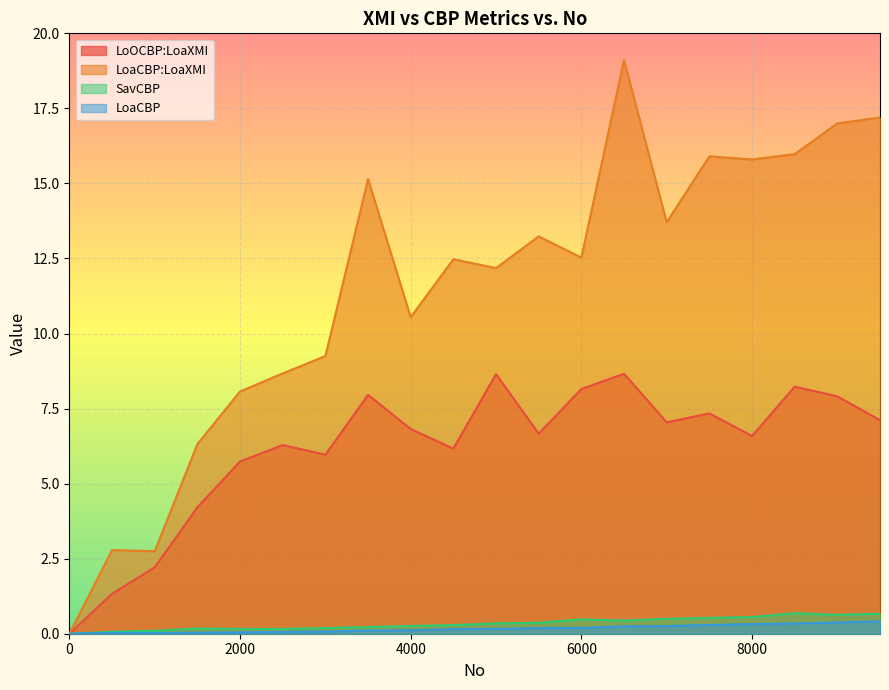

Reading right to left, extract all data points from this chart.

LoOCBP:LoaXMI: 9500=7.1	9000=7.9	8500=8.2	8000=6.6	7500=7.3	7000=7.0	6500=8.7	6000=8.2	5500=6.7	5000=8.6	4500=6.2	4000=6.8	3500=8.0	3000=6.0	2500=6.3	2000=5.7	1500=4.2	1000=2.2	500=1.3	0=0.0
LoaCBP:LoaXMI: 9500=17.2	9000=17.0	8500=16.0	8000=15.8	7500=15.9	7000=13.7	6500=19.1	6000=12.5	5500=13.2	5000=12.2	4500=12.5	4000=10.5	3500=15.1	3000=9.2	2500=8.7	2000=8.1	1500=6.3	1000=2.8	500=2.8	0=0.0
SavCBP: 9500=0.7	9000=0.6	8500=0.7	8000=0.6	7500=0.5	7000=0.5	6500=0.4	6000=0.5	5500=0.4	5000=0.3	4500=0.3	4000=0.3	3500=0.2	3000=0.2	2500=0.2	2000=0.2	1500=0.2	1000=0.1	500=0.1	0=0.0
LoaCBP: 9500=0.4	9000=0.4	8500=0.3	8000=0.3	7500=0.3	7000=0.3	6500=0.2	6000=0.2	5500=0.2	5000=0.2	4500=0.1	4000=0.1	3500=0.1	3000=0.1	2500=0.1	2000=0.0	1500=0.0	1000=0.0	500=0.0	0=0.0